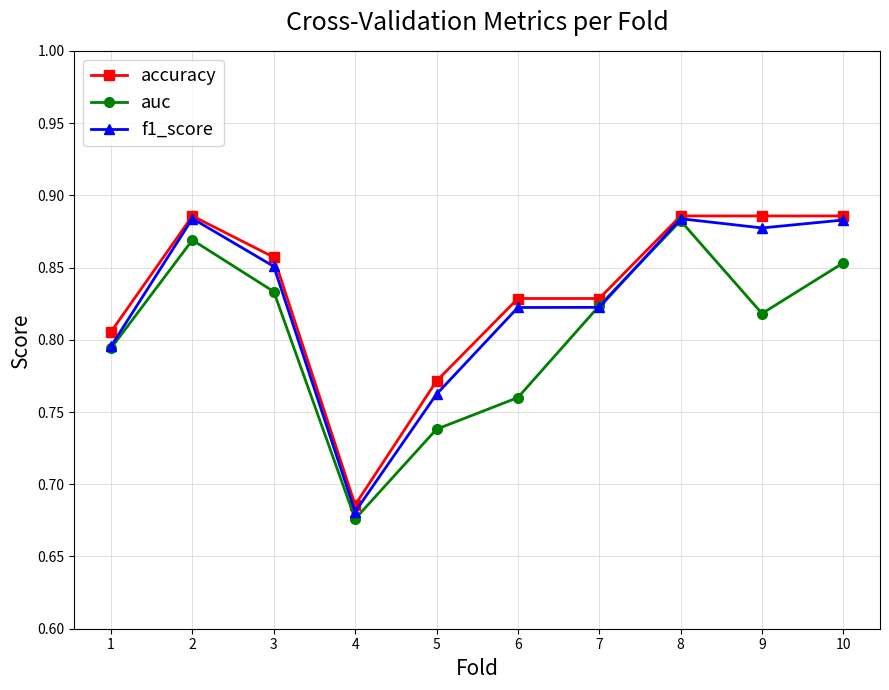

Rank the series by their average value, from lowest to highest.

auc, f1_score, accuracy